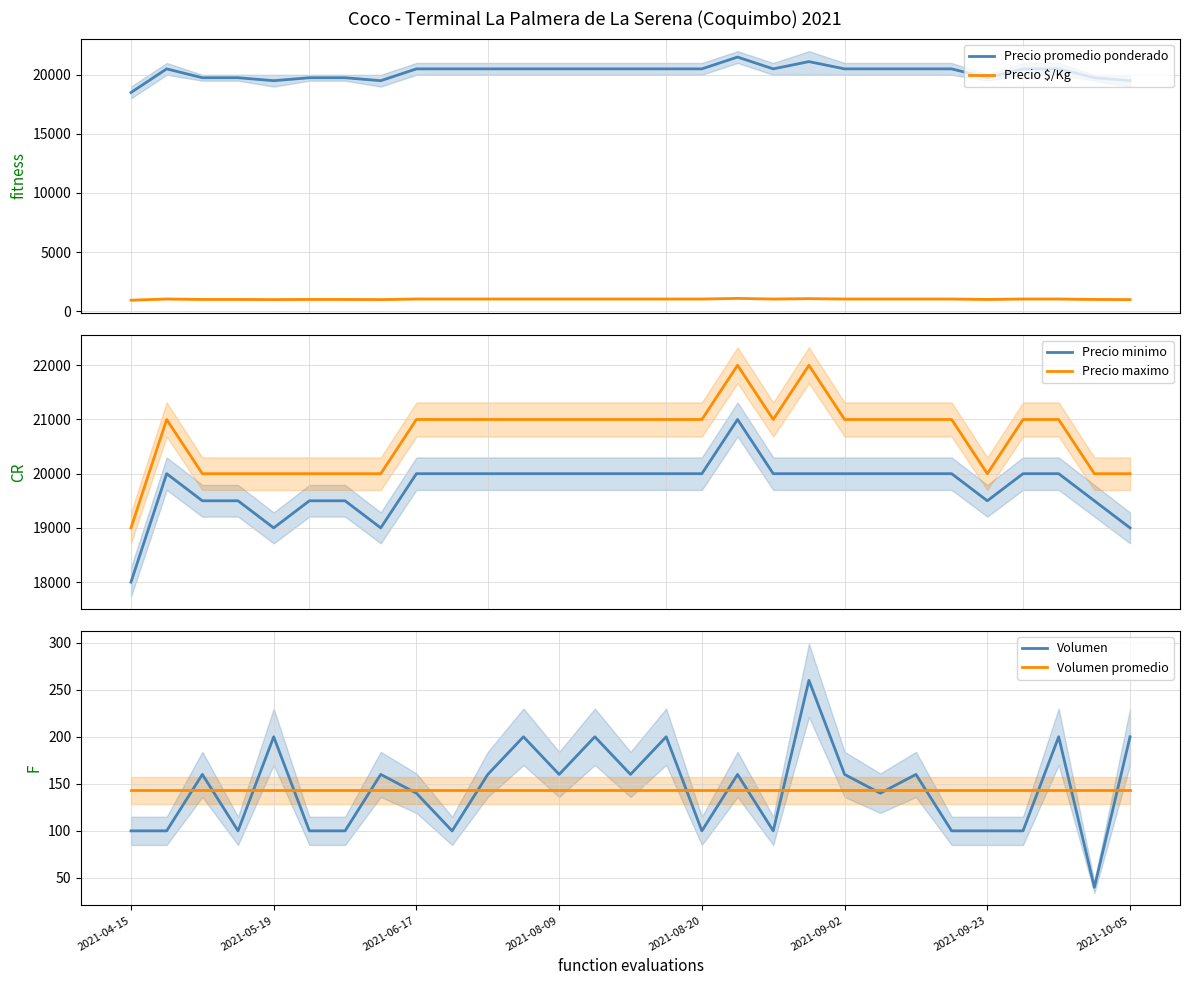

True or false: Precio $/Kg and Precio promedio ponderado intersect in this chart.

False